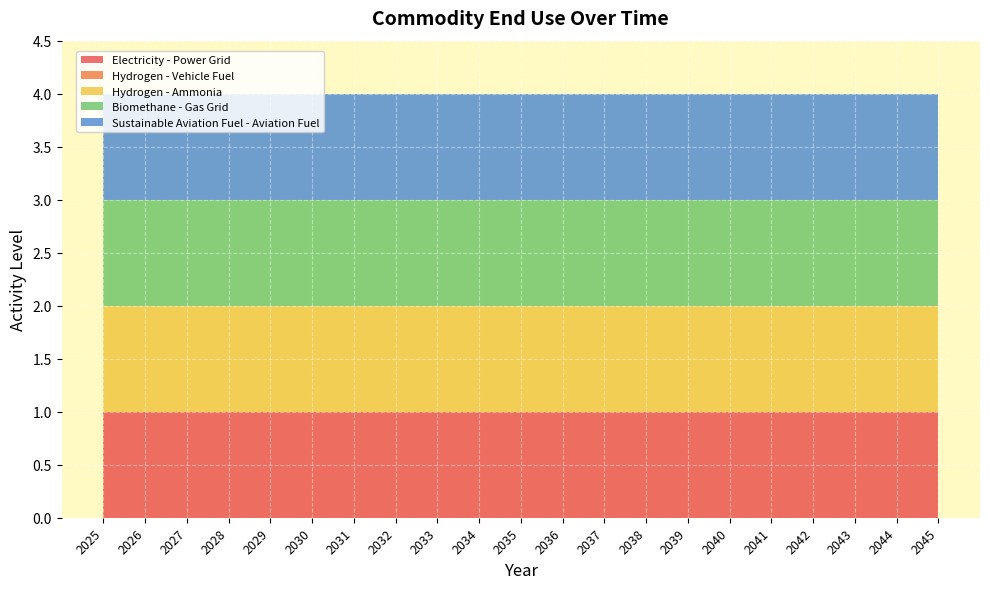

Reading left to right, what are all the values shown in this chart?

Electricity - Power Grid: 2025=1	2026=1	2027=1	2028=1	2029=1	2030=1	2031=1	2032=1	2033=1	2034=1	2035=1	2036=1	2037=1	2038=1	2039=1	2040=1	2041=1	2042=1	2043=1	2044=1	2045=1
Hydrogen - Vehicle Fuel: 2025=0	2026=0	2027=0	2028=0	2029=0	2030=0	2031=0	2032=0	2033=0	2034=0	2035=0	2036=0	2037=0	2038=0	2039=0	2040=0	2041=0	2042=0	2043=0	2044=0	2045=0
Hydrogen - Ammonia: 2025=1	2026=1	2027=1	2028=1	2029=1	2030=1	2031=1	2032=1	2033=1	2034=1	2035=1	2036=1	2037=1	2038=1	2039=1	2040=1	2041=1	2042=1	2043=1	2044=1	2045=1
Biomethane - Gas Grid: 2025=1	2026=1	2027=1	2028=1	2029=1	2030=1	2031=1	2032=1	2033=1	2034=1	2035=1	2036=1	2037=1	2038=1	2039=1	2040=1	2041=1	2042=1	2043=1	2044=1	2045=1
Sustainable Aviation Fuel - Aviation Fuel: 2025=1	2026=1	2027=1	2028=1	2029=1	2030=1	2031=1	2032=1	2033=1	2034=1	2035=1	2036=1	2037=1	2038=1	2039=1	2040=1	2041=1	2042=1	2043=1	2044=1	2045=1